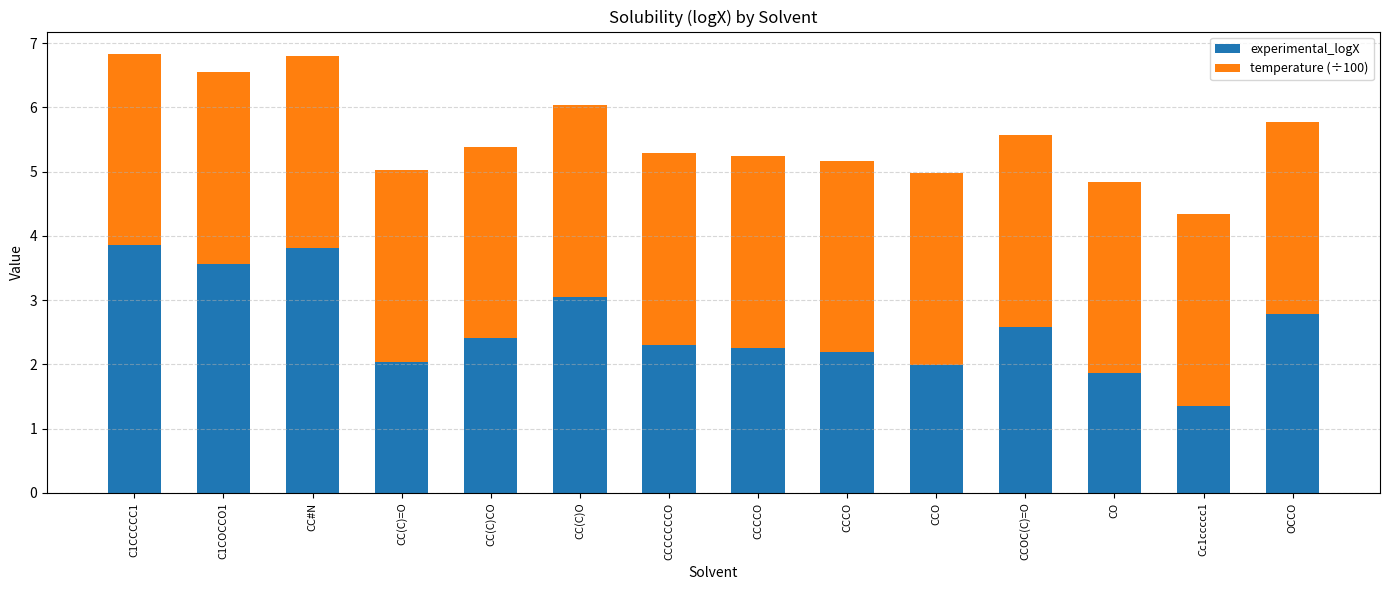

What is the total value across all series at C1CCCCC1?

6.8